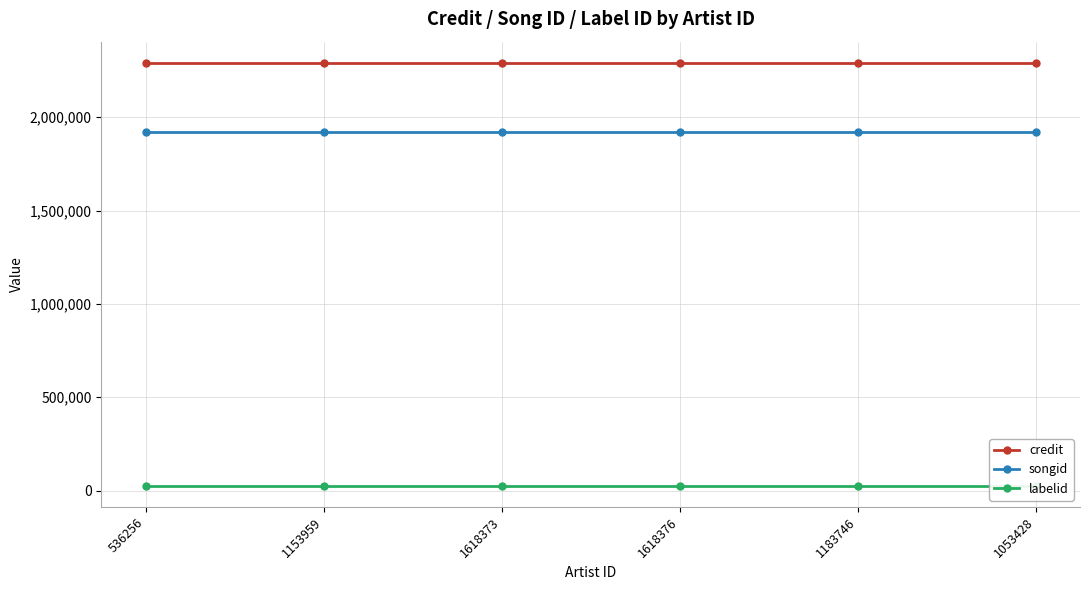

What is the smallest value displayed?

26341